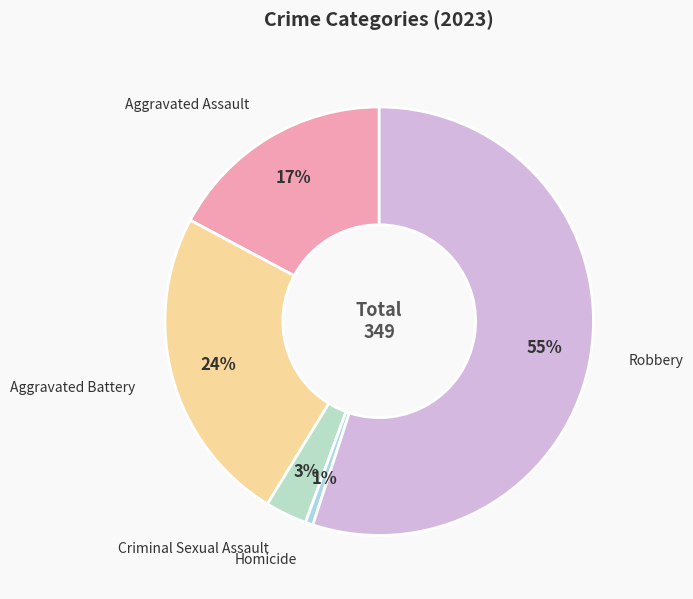

Between Aggravated Battery and Homicide, which is larger?

Aggravated Battery